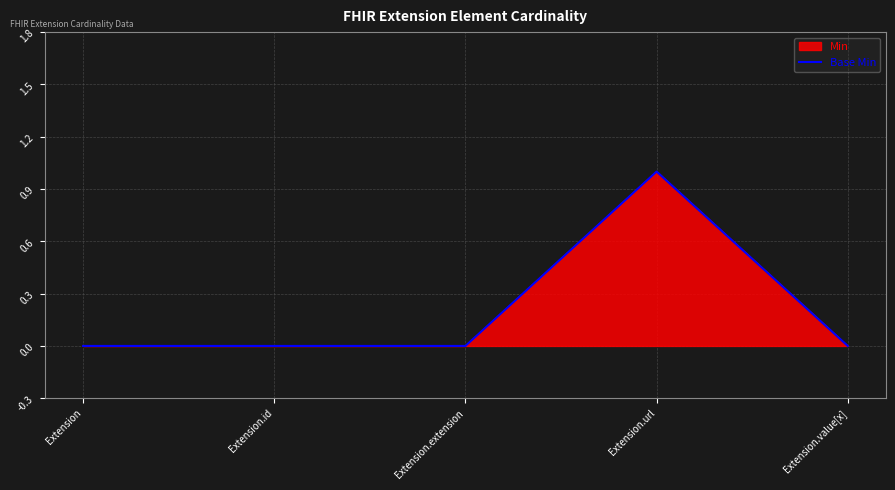

What position from the right is Extension.id?

4